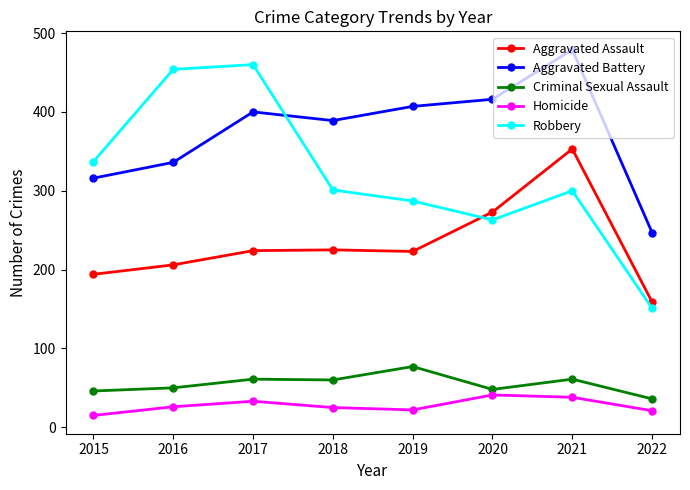

True or false: Aggravated Assault and Homicide intersect in this chart.

False